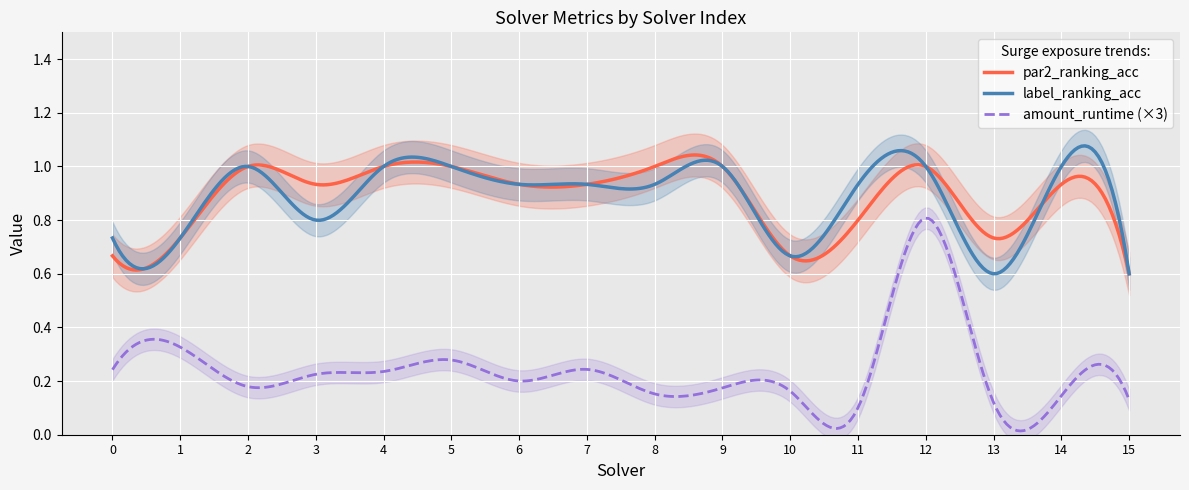

Reading right to left, what are all the values shown in this chart?

par2_ranking_acc: 15=0.6	14=0.9	13=0.7	12=1.0	11=0.8	10=0.7	9=1.0	8=1.0	7=0.9	6=0.9	5=1.0	4=1.0	3=0.9	2=1.0	1=0.7	0=0.7
label_ranking_acc: 15=0.6	14=1.0	13=0.6	12=1.0	11=0.9	10=0.7	9=1.0	8=0.9	7=0.9	6=0.9	5=1.0	4=1.0	3=0.8	2=1.0	1=0.7	0=0.7
amount_runtime: 15=0.0	14=0.0	13=0.0	12=0.3	11=0.0	10=0.1	9=0.1	8=0.1	7=0.1	6=0.1	5=0.1	4=0.1	3=0.1	2=0.1	1=0.1	0=0.1